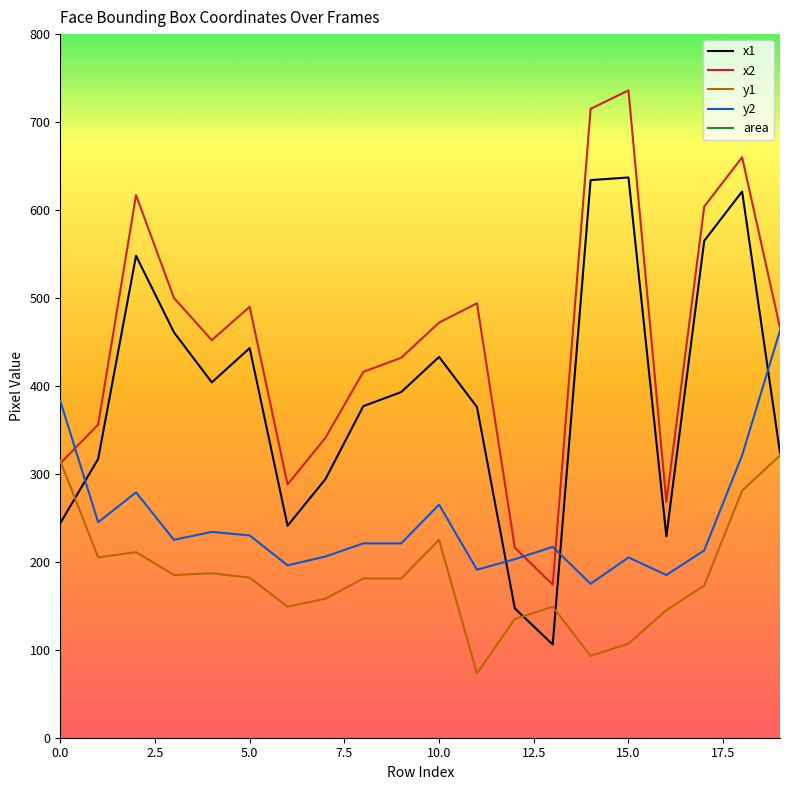

How many interior local peaks does the x2 series have?

5